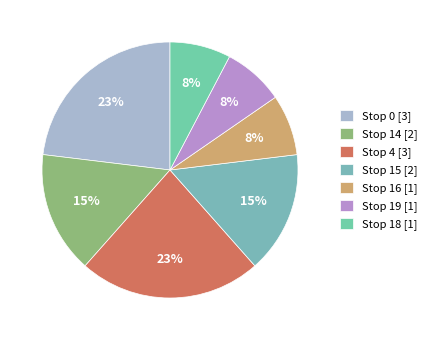

Does Stop 0 account for over 50% of the chart?

No